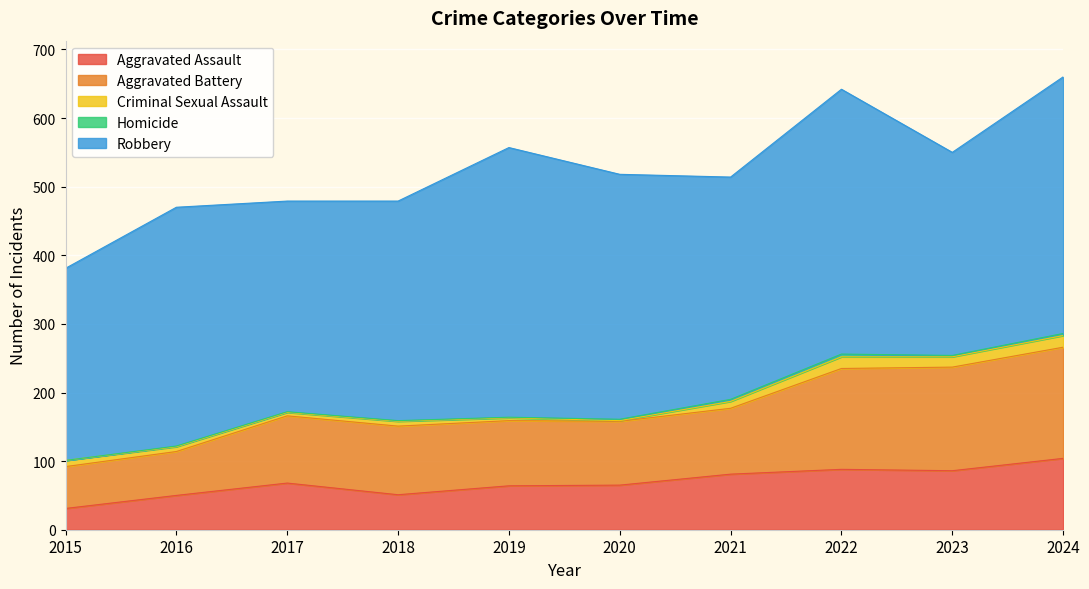

True or false: Homicide and Aggravated Battery intersect in this chart.

False